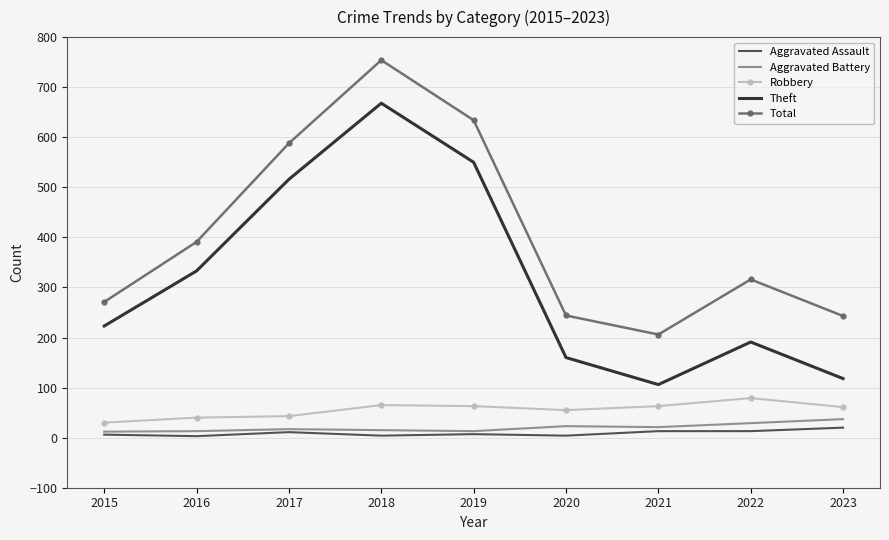

True or false: Total and Aggravated Battery cross at least once.

False